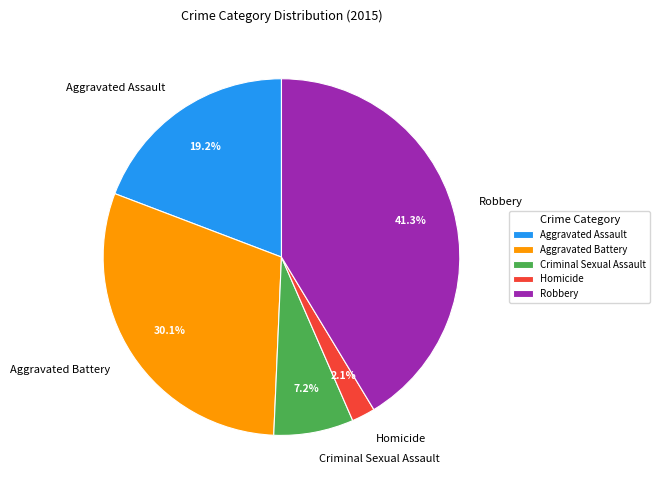

What is the largest slice in the pie chart?

Robbery